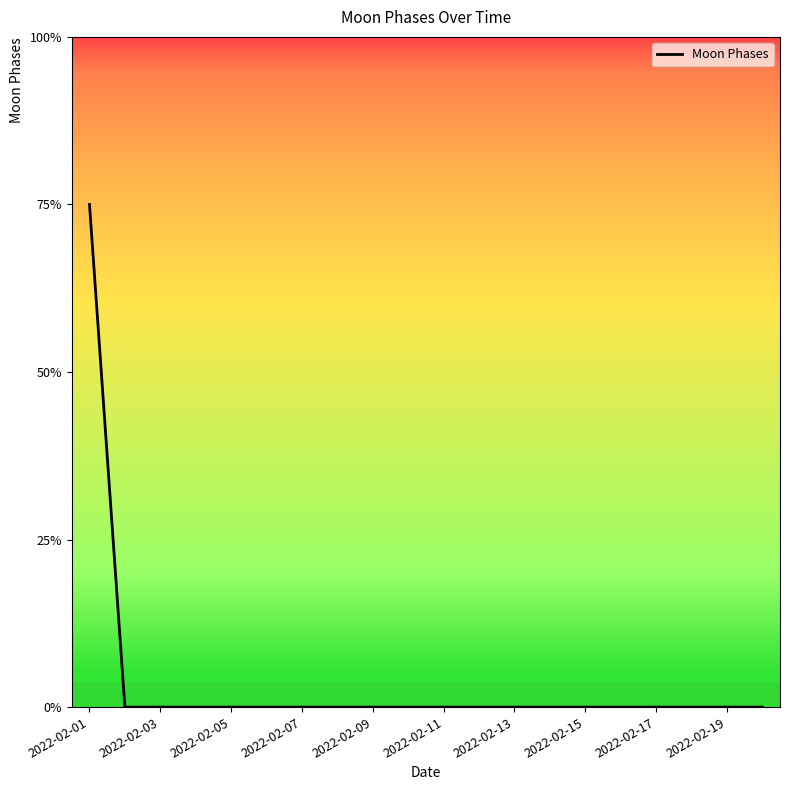

At which label is the value closest to 1?

2022-02-02